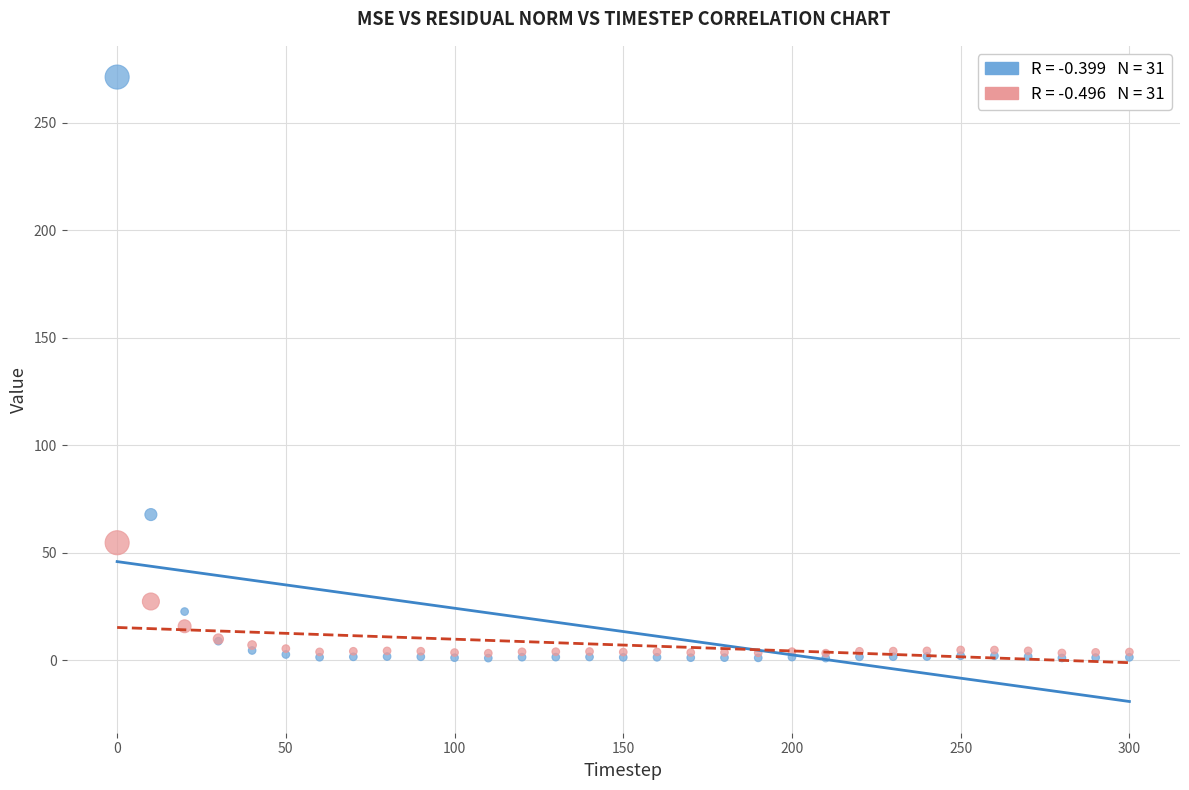

Across all series, what Y value is closest to 136?

67.7